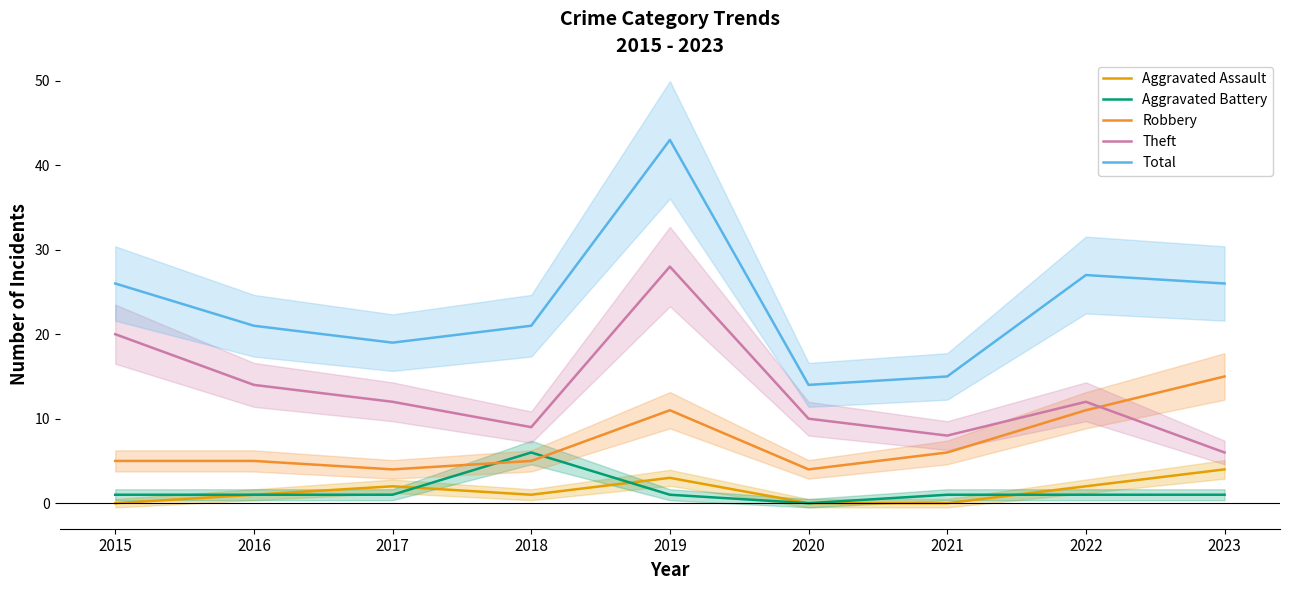

How many lines are shown in the chart?

5